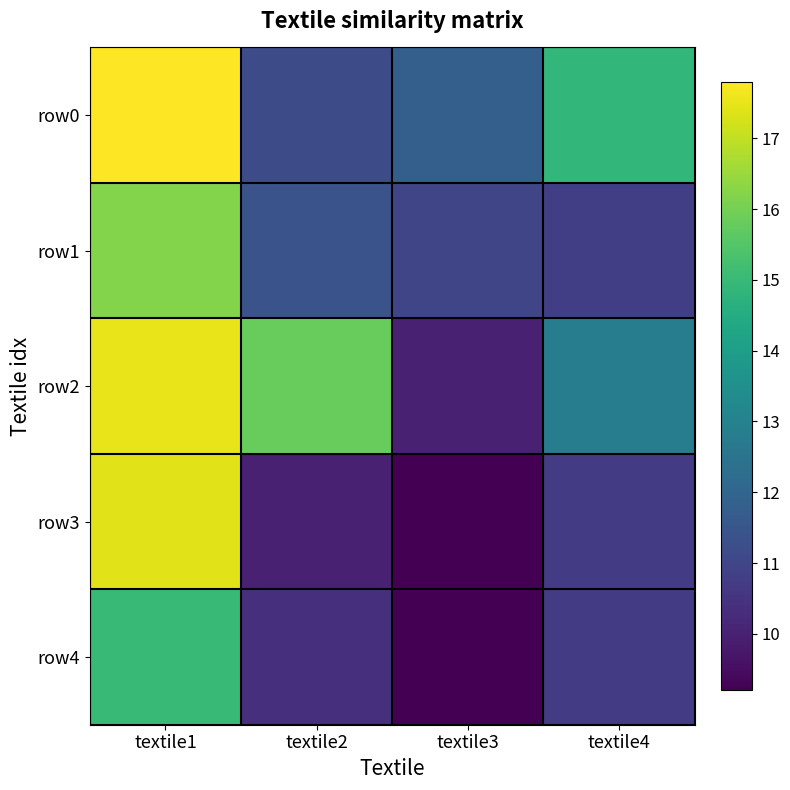

Reading left to right, list all the values displayed in this chart.

row0: textile1=17.8	textile2=11.2	textile3=11.8	textile4=14.9
row1: textile1=16.2	textile2=11.4	textile3=11.0	textile4=10.8
row2: textile1=17.5	textile2=15.8	textile3=10.0	textile4=12.8
row3: textile1=17.4	textile2=10.0	textile3=9.2	textile4=10.7
row4: textile1=15.0	textile2=10.4	textile3=9.2	textile4=10.7